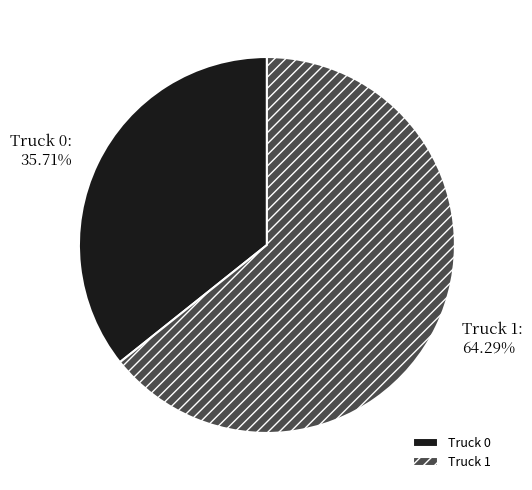

True or false: Truck 0 accounts for 29% of the total.

False